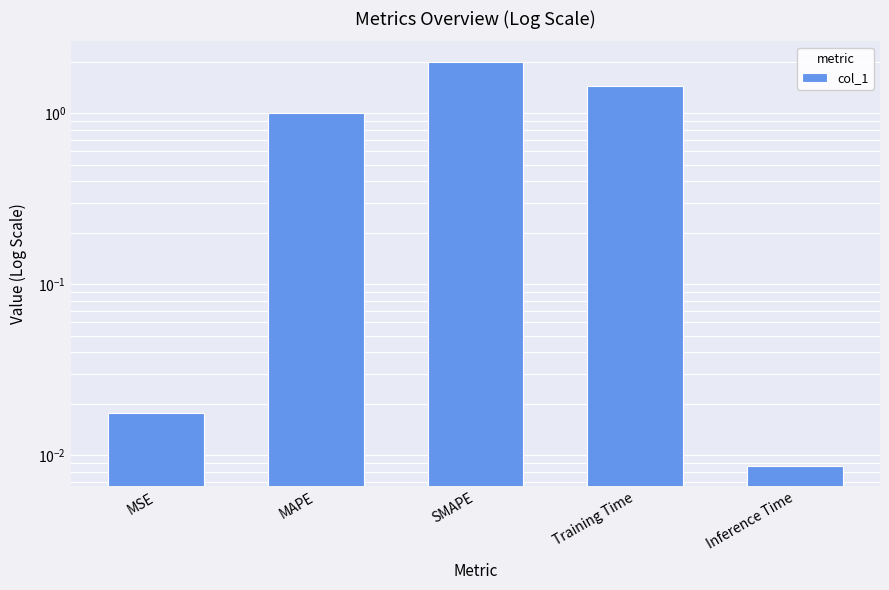

What is the average value?

0.9